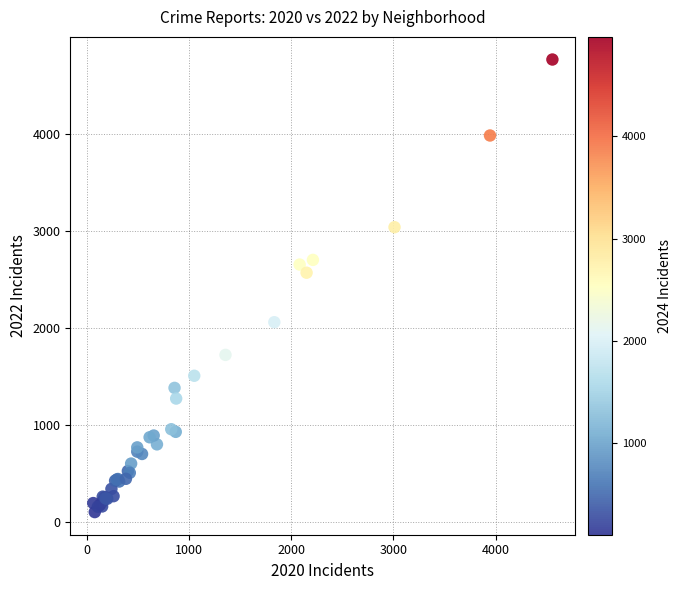

What Y value in the scatter plot is closest to 2431?

2566